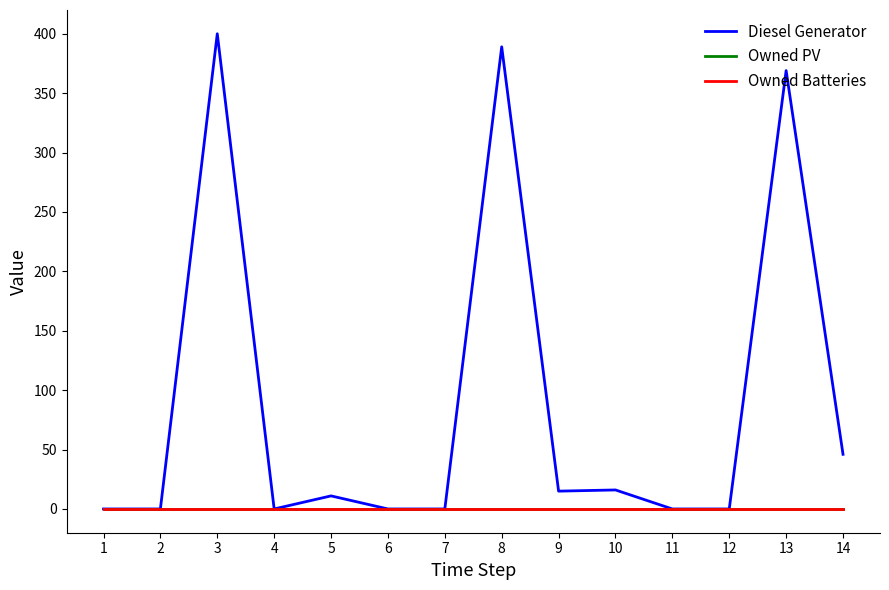

Is this an area chart (filled region under the line)?

No